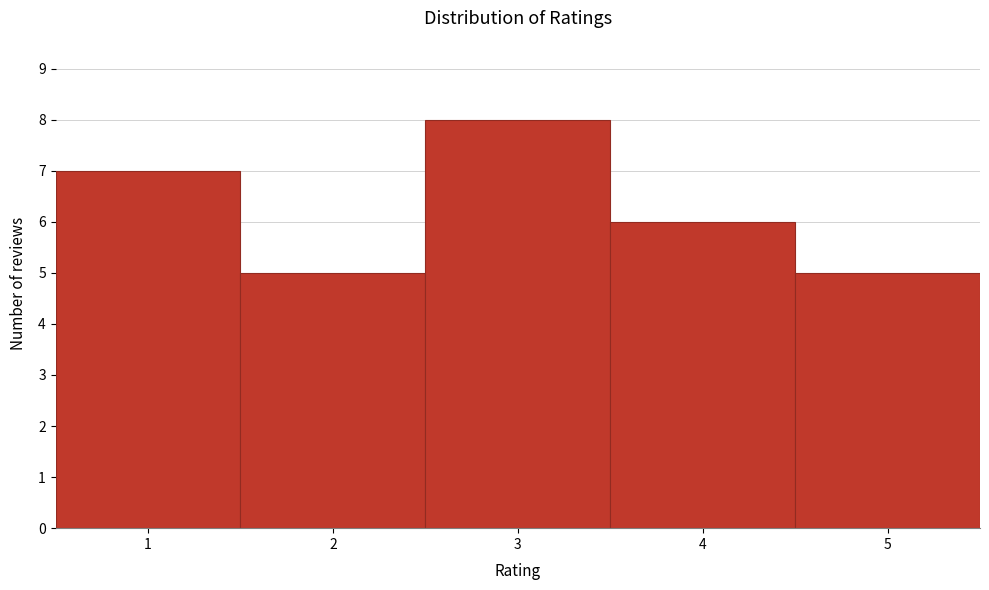

Reading left to right, list every bar in this chart as the range it spans on the x-axis followed by its height. The values are not printed on the chart, so give them approximately, as read against the axis.

0.5 to 1.5: 7
1.5 to 2.5: 5
2.5 to 3.5: 8
3.5 to 4.5: 6
4.5 to 5.5: 5